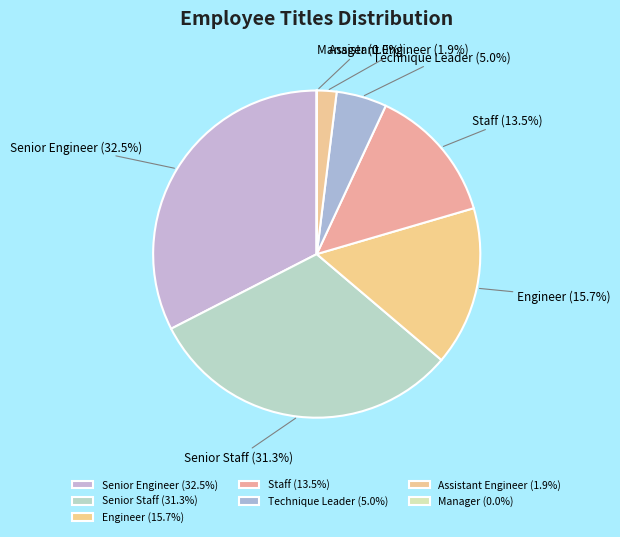

Is the sum of Senior Staff and Engineer greater than half?

No